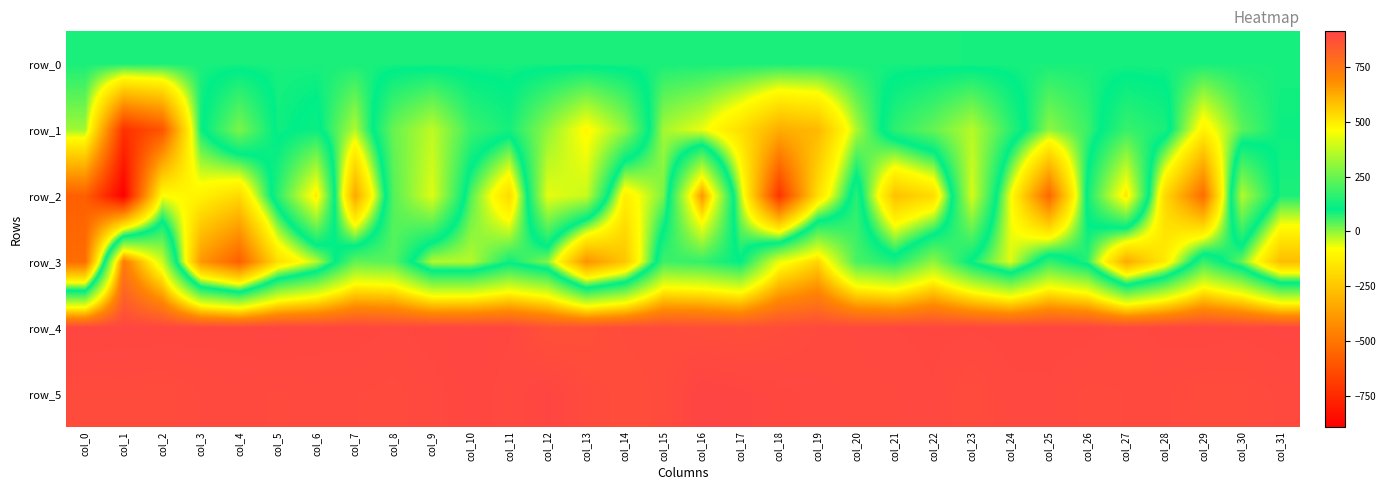

Reading right to left, what are all the values shown in this chart?

row_0: 85.5	85.4	85.4	85.4	85.3	85.2	85.2	85.2	85.1	85.1	85.0	85.0	84.9	84.9	84.8	84.8	84.7	84.7	84.6	84.6	84.5	84.5	84.4	84.4	84.3	84.3	84.3	84.3	84.1	84.1	84.1	84.1
row_1: 94.0	37.0	-114.0	138.0	180.0	60.0	2.0	163.0	358.0	243.0	163.0	-21.0	-289.0	-326.0	-174.0	-65.0	-14.0	303.0	481.0	304.0	131.0	183.0	370.0	248.0	-24.0	116.0	90.0	273.0	89.0	-611.0	-729.0	-11.0
row_2: 82.0	352.0	-531.0	-192.0	514.0	124.0	-548.0	-72.0	403.0	-183.0	-264.0	156.0	-175.0	-721.0	-23.0	667.0	16.0	-126.0	383.0	427.0	-188.0	45.0	415.0	220.0	-343.0	503.0	160.0	-191.0	-115.0	-78.0	-892.0	-574.0
row_3: -278.0	25.0	186.0	-135.0	-333.0	70.0	175.0	-58.0	92.0	303.0	142.0	205.0	546.0	438.0	104.0	172.0	188.0	-250.0	-406.0	7.0	94.0	-27.0	-26.0	222.0	240.0	-31.0	-174.0	-575.0	-391.0	393.0	733.0	-529.0
row_4: 906.0	902.0	905.0	903.0	897.0	903.0	904.0	903.0	901.0	902.0	900.0	897.0	893.0	885.0	877.0	881.0	888.0	887.0	874.0	870.0	902.0	907.0	904.0	898.0	904.0	903.0	908.0	903.0	903.0	904.0	905.0	907.0
row_5: 894.0	888.0	887.0	894.0	893.0	891.0	898.0	898.0	886.0	899.0	896.0	895.0	898.0	902.0	909.0	914.0	887.0	883.0	890.0	908.0	895.0	906.0	896.0	891.0	893.0	895.0	892.0	895.0	893.0	887.0	889.0	888.0